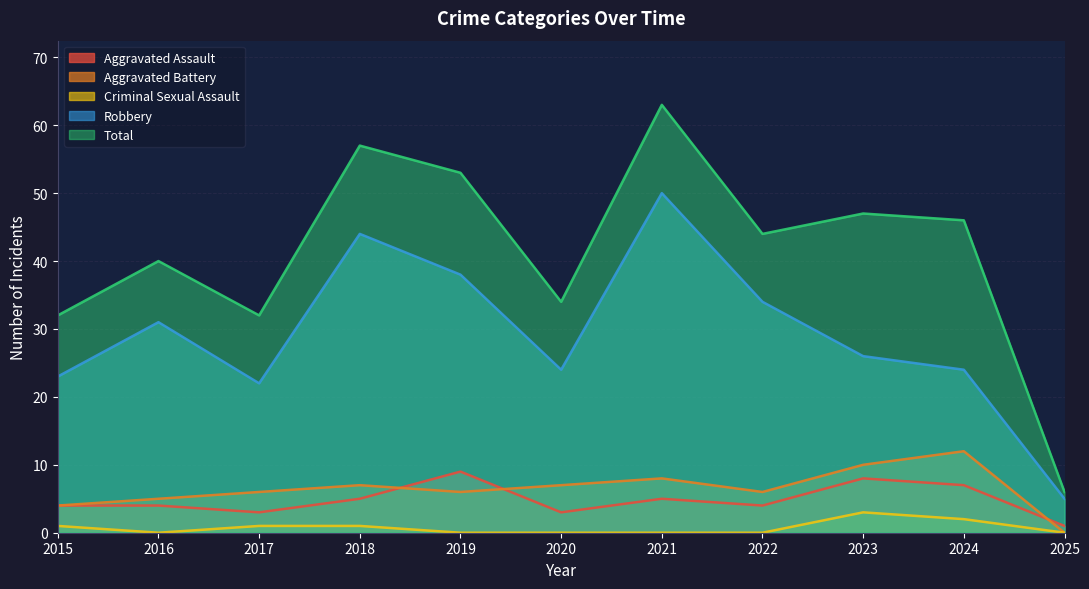

The value of Robbery at 2018 is 44. True or false?

True